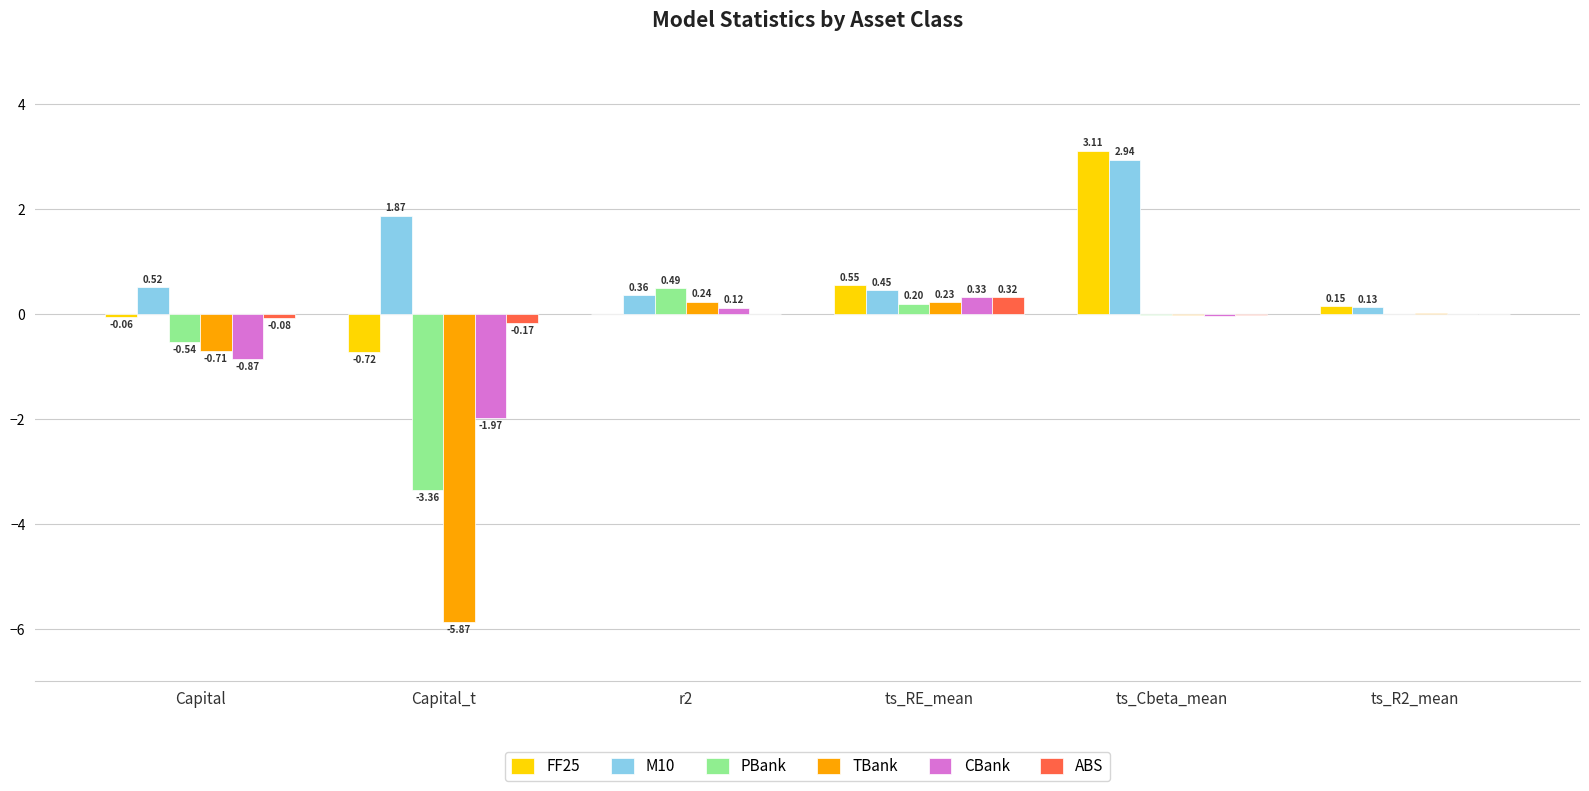

Between ts_RE_mean and ts_R2_mean, which series saw the biggest shift?

FF25